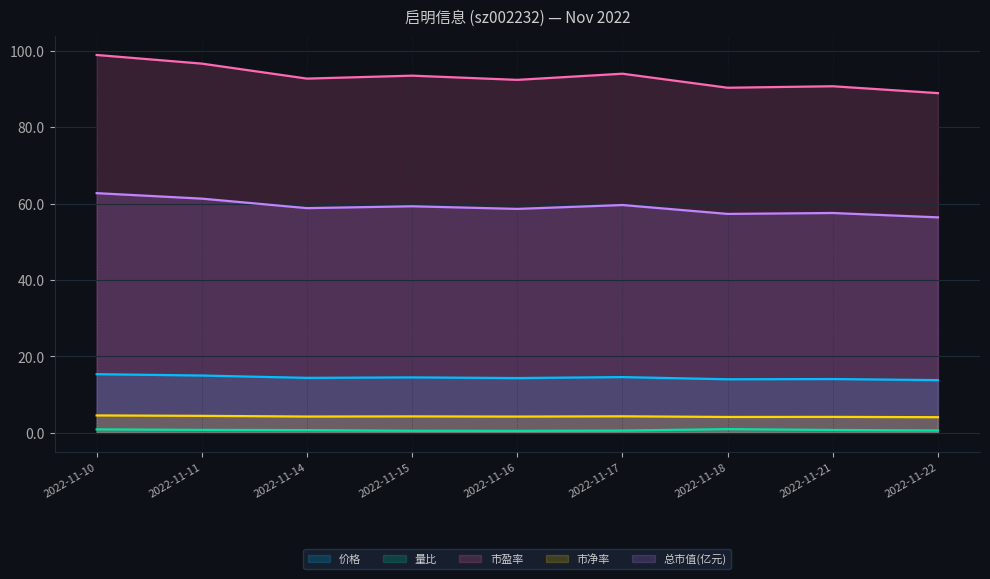

True or false: 价格 and 市净率 cross at least once.

False